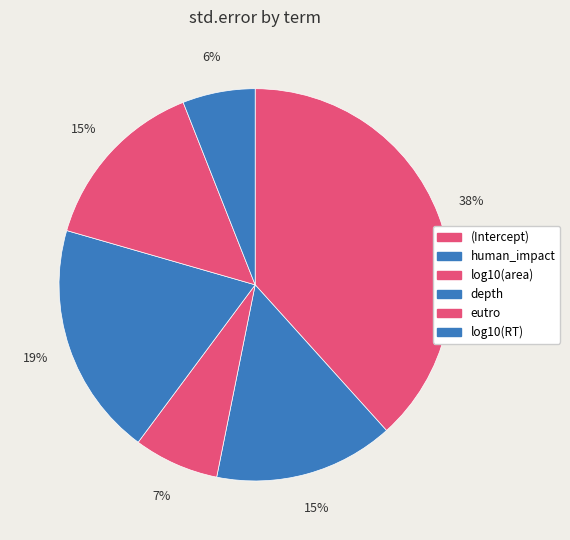

Count the number of slices in the pie.

6